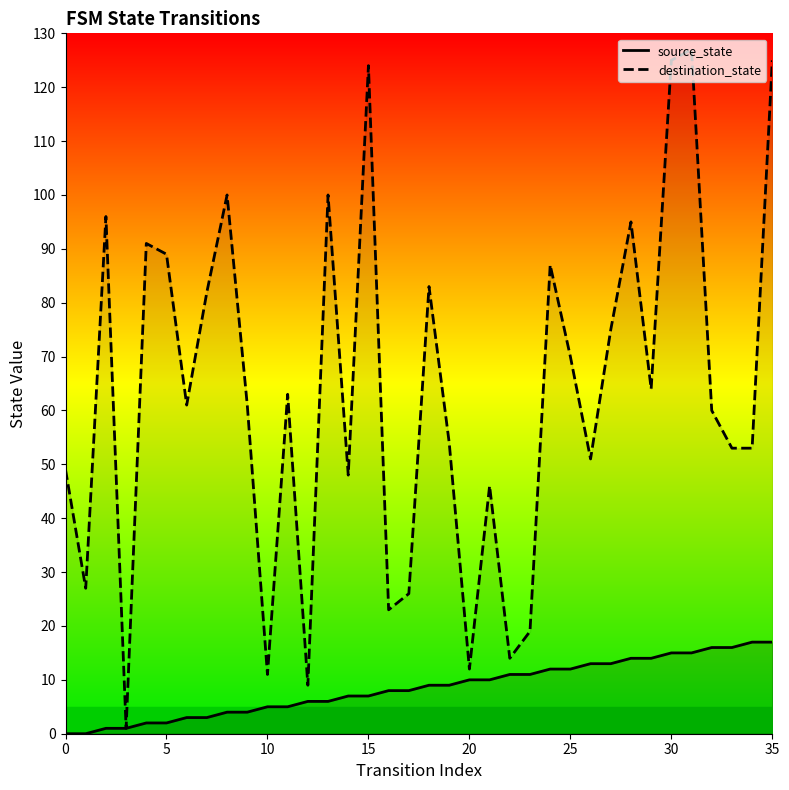

At which category is the sum across all series the highest?

31